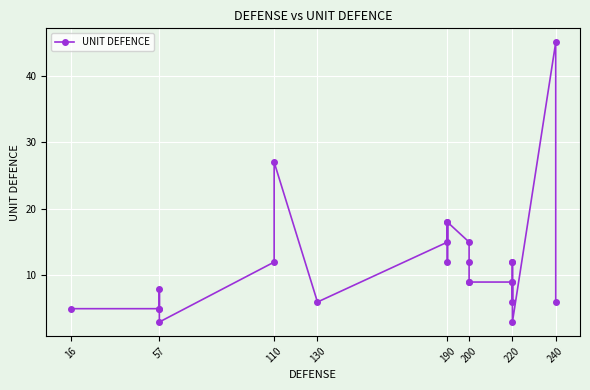

How many lines are shown in the chart?

1